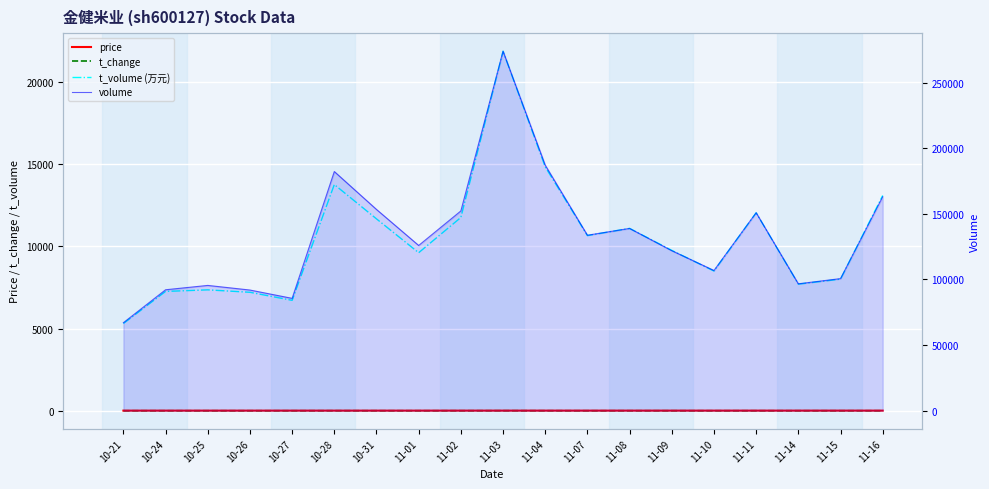

Which category has the highest value across all series?

11-03